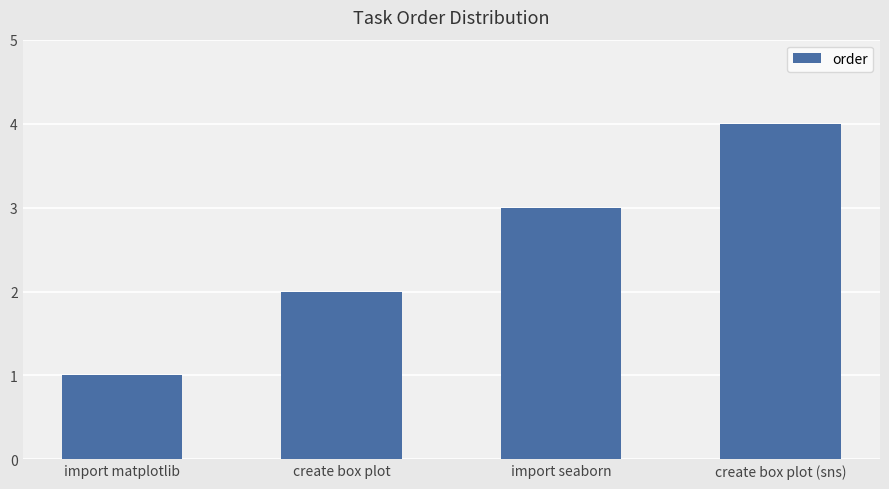

Reading left to right, transcribe all the data shown in this chart.

1	2	3	4